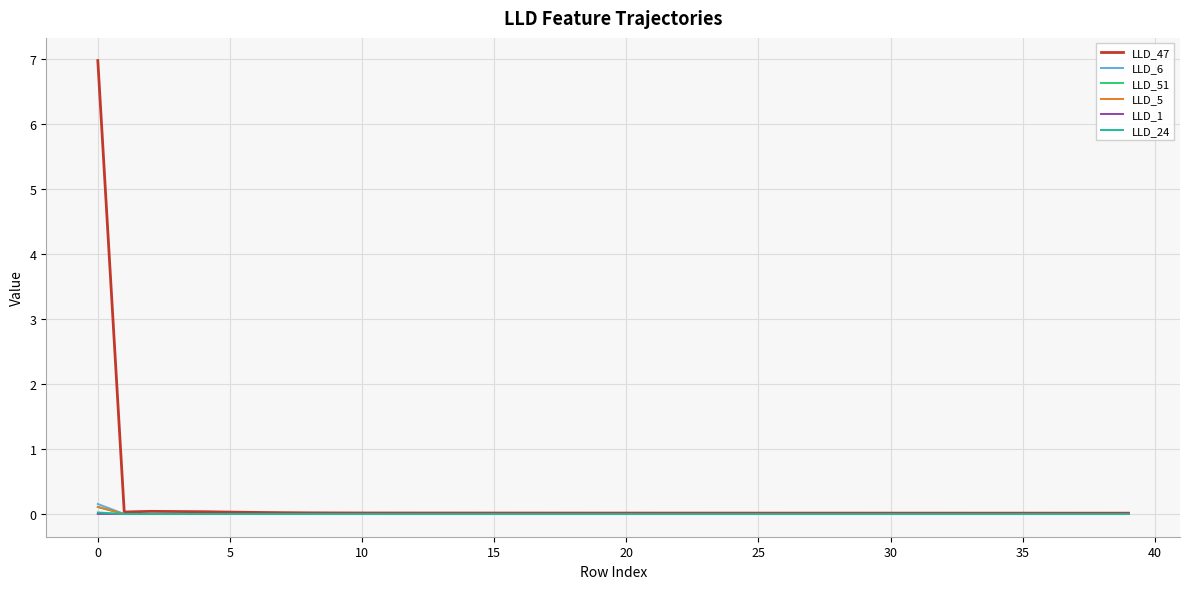

Which series has the widest spread of values?

LLD_47